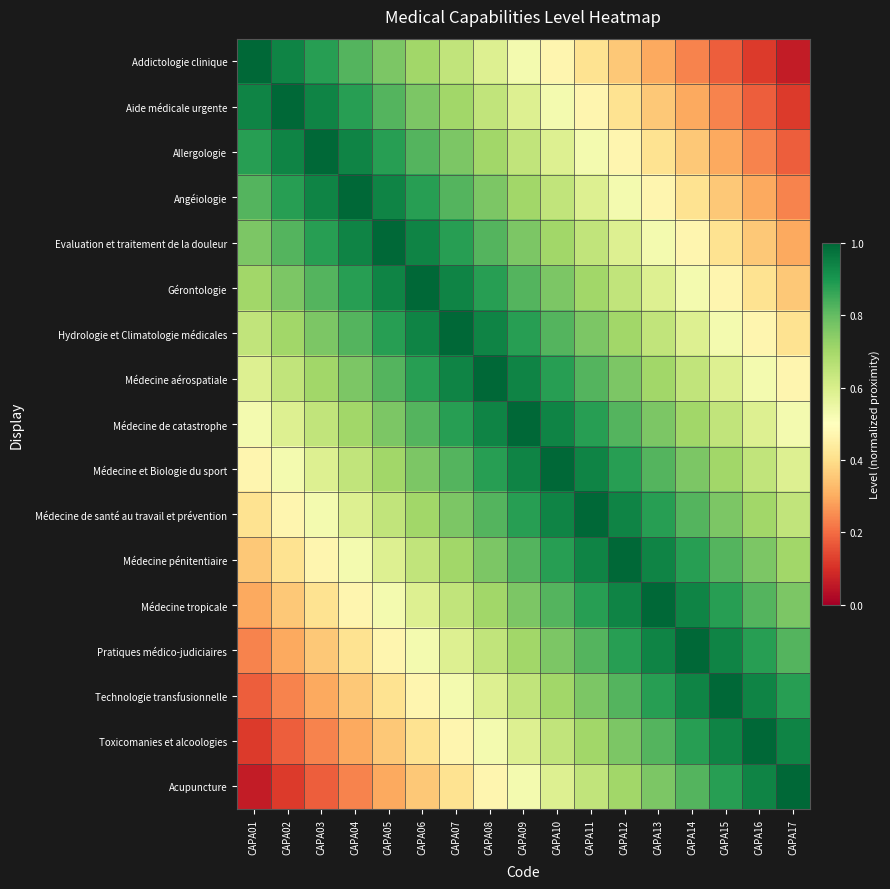

Rank the series at CAPA15 from lowest to highest value.

Addictologie clinique, Aide médicale urgente, Allergologie, Angéiologie, Evaluation et traitement de la douleur, Gérontologie, Hydrologie et Climatologie médicales, Médecine aérospatiale, Médecine de catastrophe, Médecine et Biologie du sport, Médecine de santé au travail et prévention, Médecine pénitentiaire, Médecine tropicale, Acupuncture, Pratiques médico-judiciaires, Toxicomanies et alcoologies, Technologie transfusionnelle